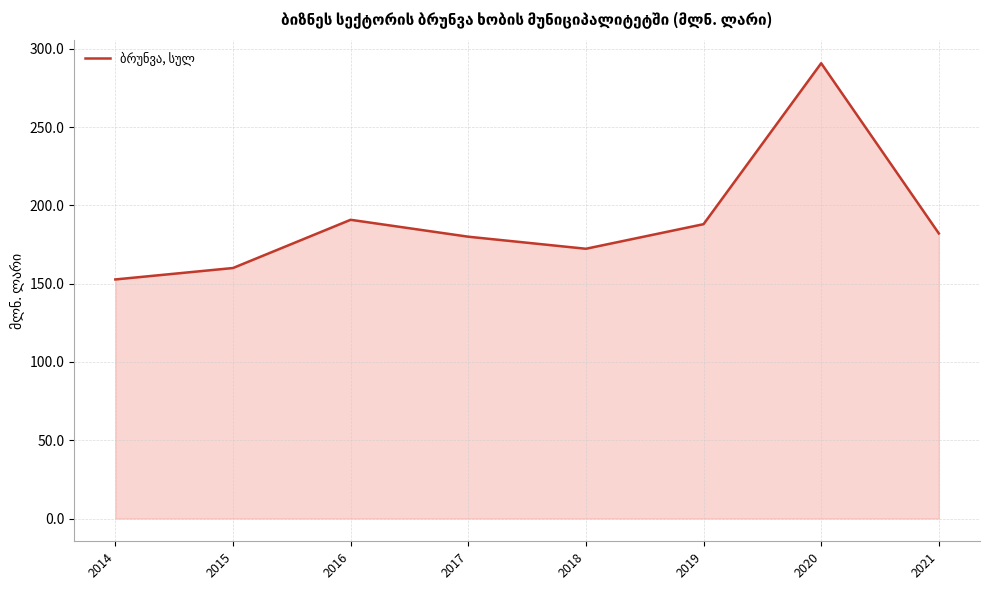

Reading right to left, list all the values displayed in this chart.

2021=182.1	2020=290.8	2019=188.0	2018=172.3	2017=180.0	2016=190.8	2015=160.0	2014=152.7